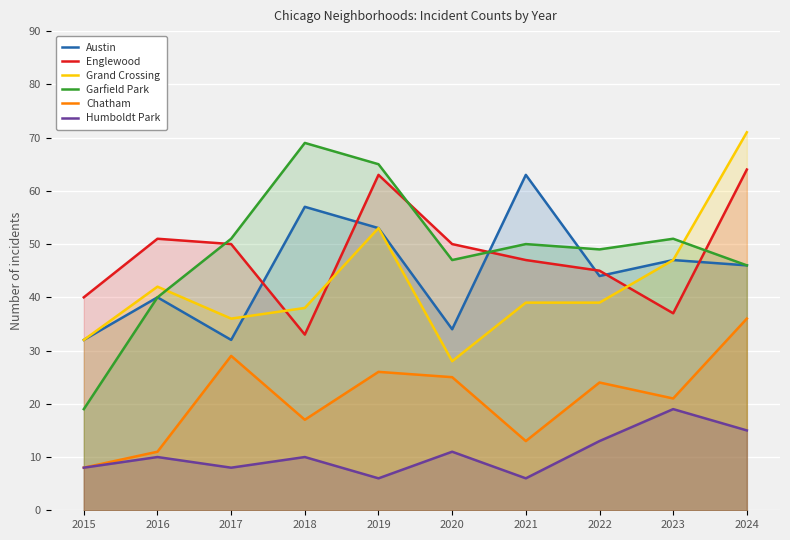

What is the sum of the Garfield Park values at 2021 and 2016?

90